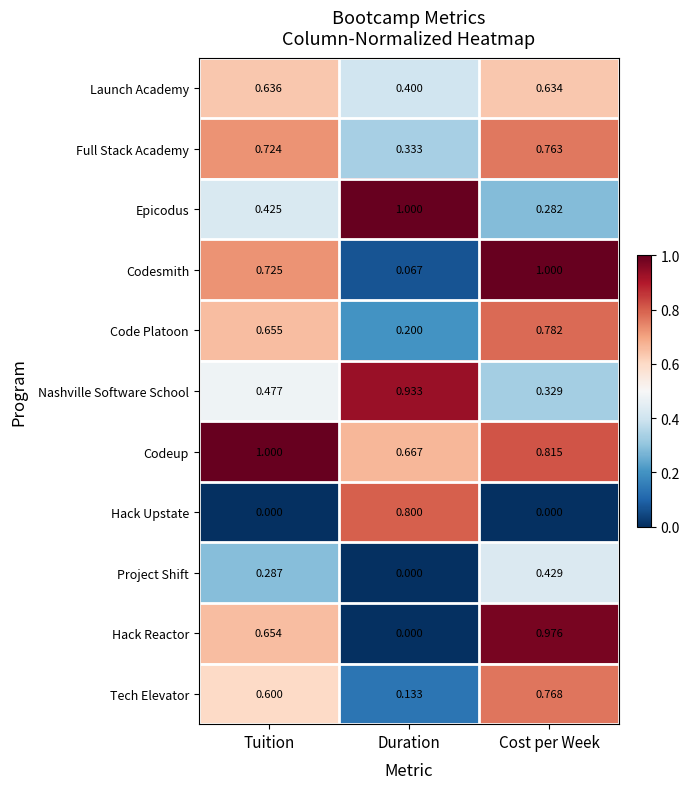

At which label does Hack Reactor reach its minimum?

Duration